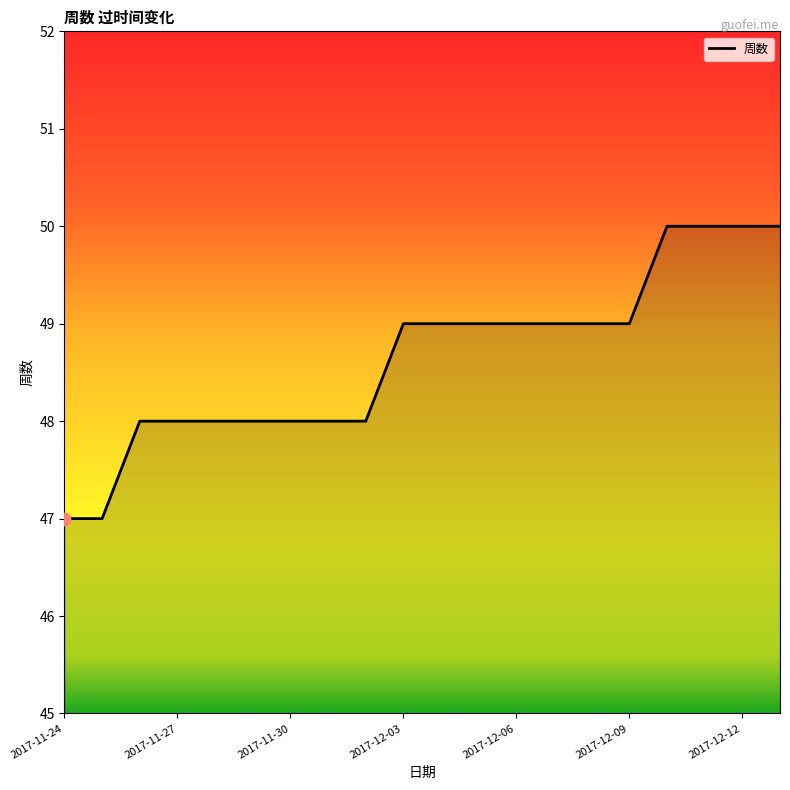

What is the minimum value shown in the chart?

47